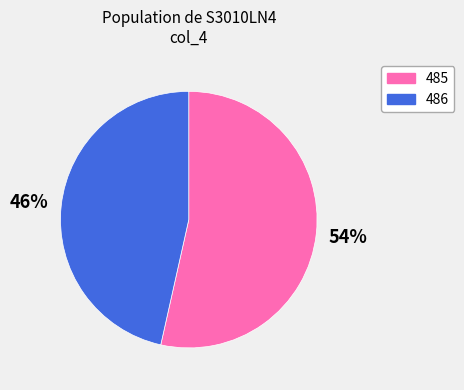

Do 485 and 486 together represent more than half of the pie?

Yes